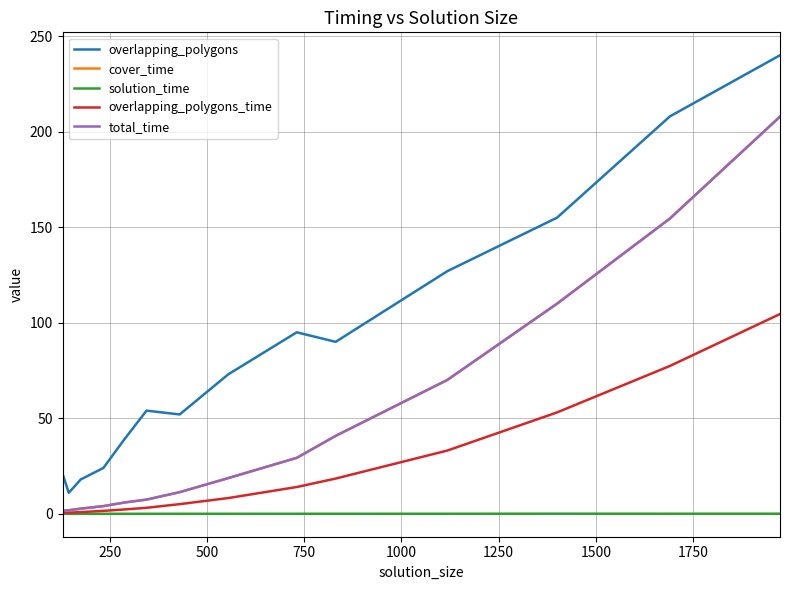

True or false: overlapping_polygons and solution_time cross at least once.

False